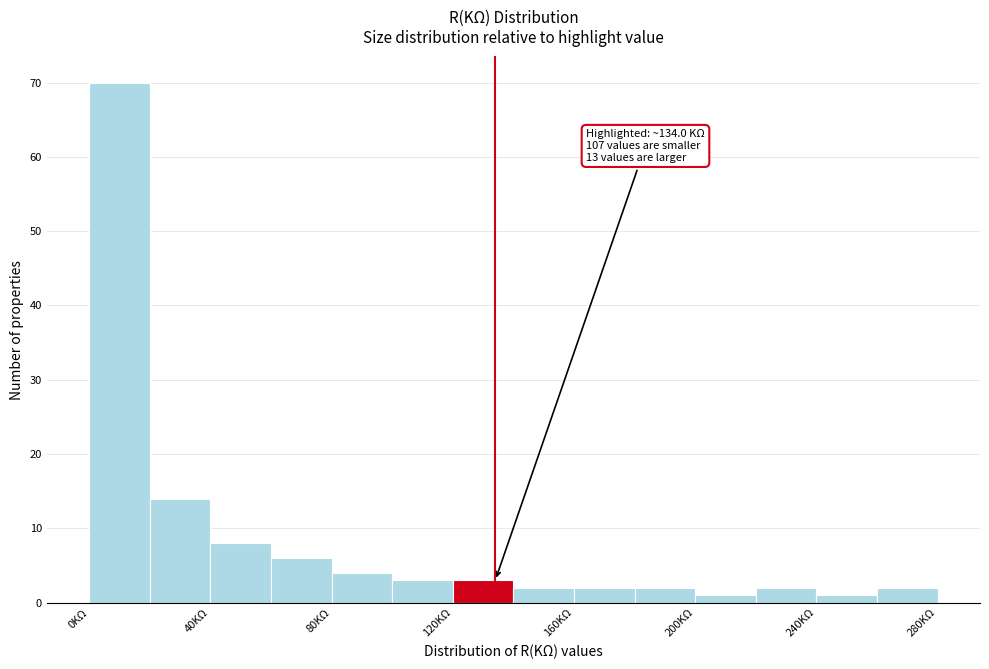

Over which range of the x-axis is the bar tallest?

0 to 20